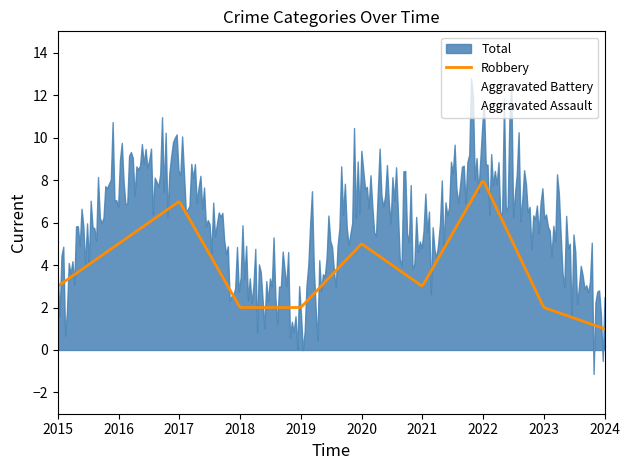

At how many categories does at least one series exceed 2?

8